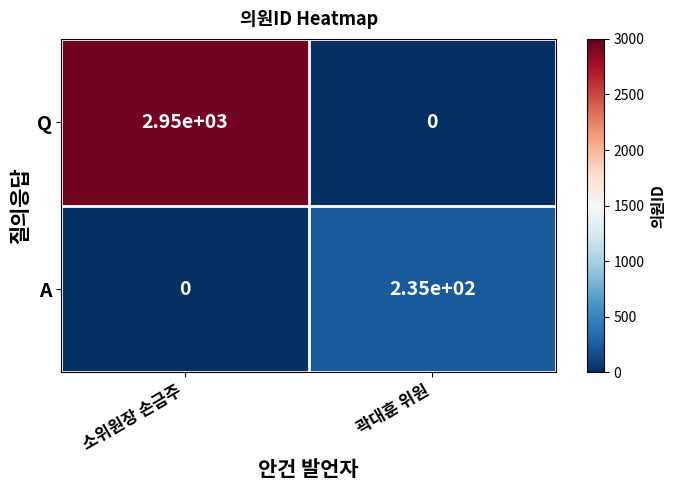

List the series in order of their overall mean, highest first.

Q, A